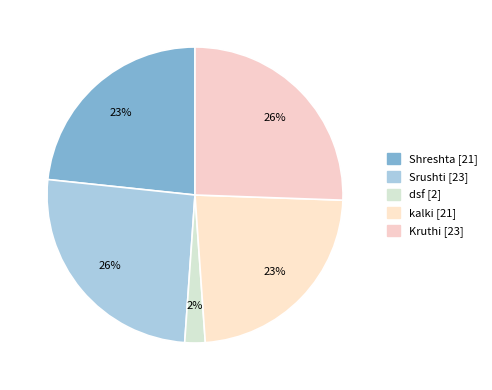

Is it true that Srushti [23] is 17% of the pie?

False